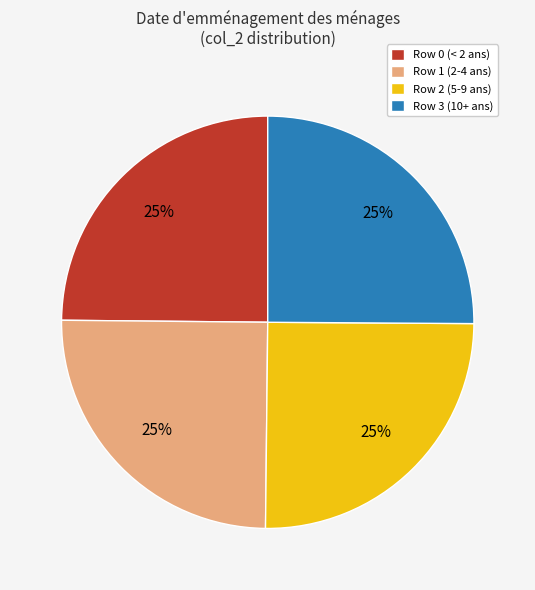

Is it true that Row 0 (< 2 ans) is 25% of the pie?

True